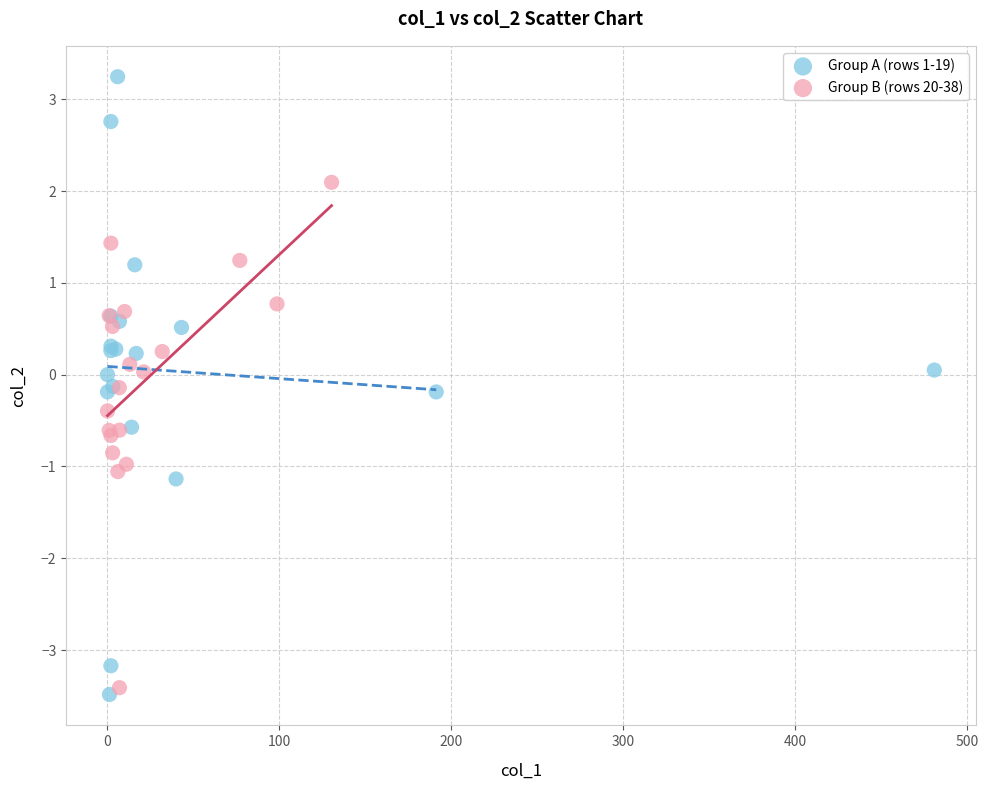

Which series reaches the maximum Y coordinate?

Group A (rows 1-19)